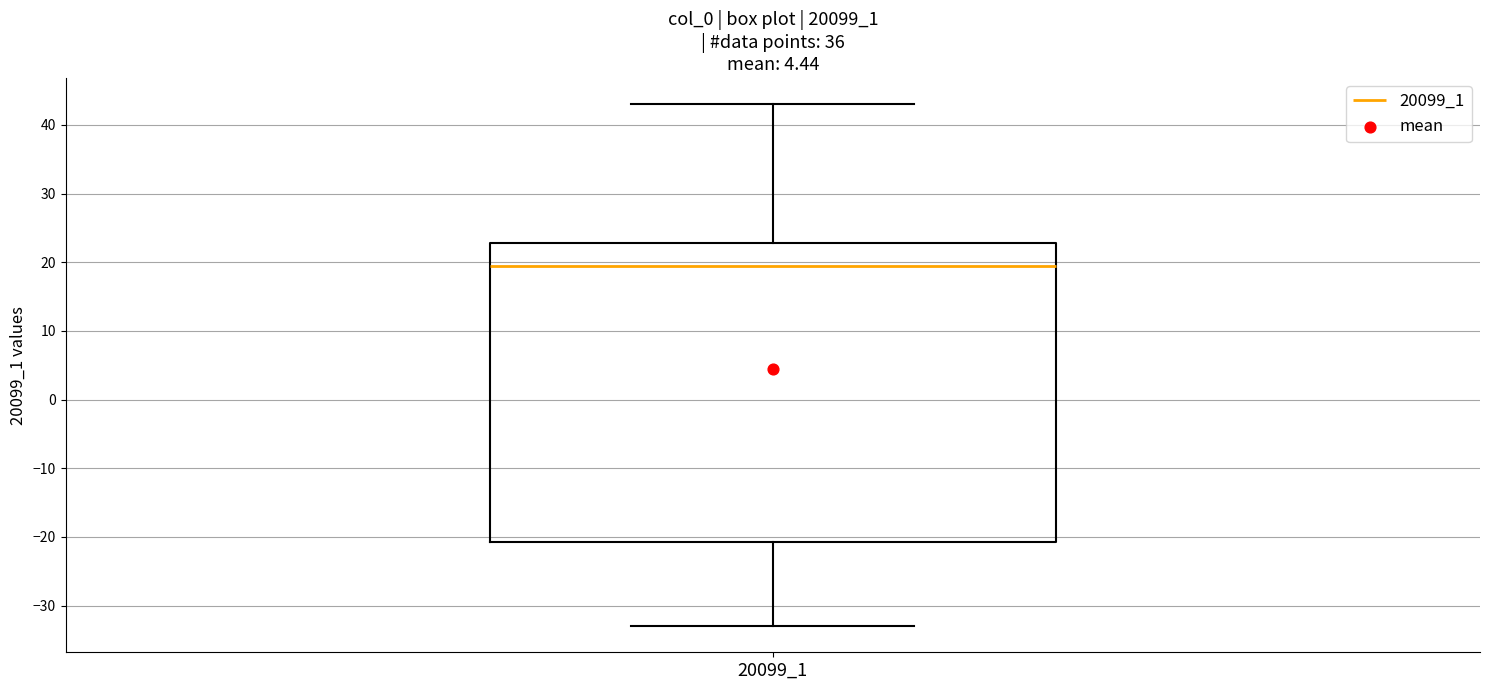

Read this box plot against the y-axis: the position of the median line, the range covered by the box, and the ends of both whiskers. The values are not printed on the chart, so give them approximately, as read against the axis.

median 20, box -21 to 23, whiskers -33 to 43